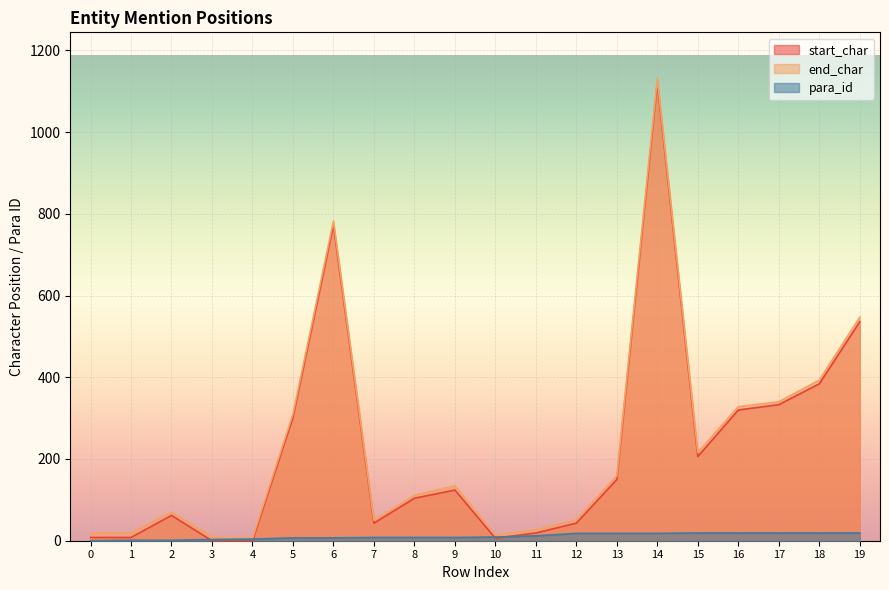

Is it true that end_char equals 10 at 3?

True